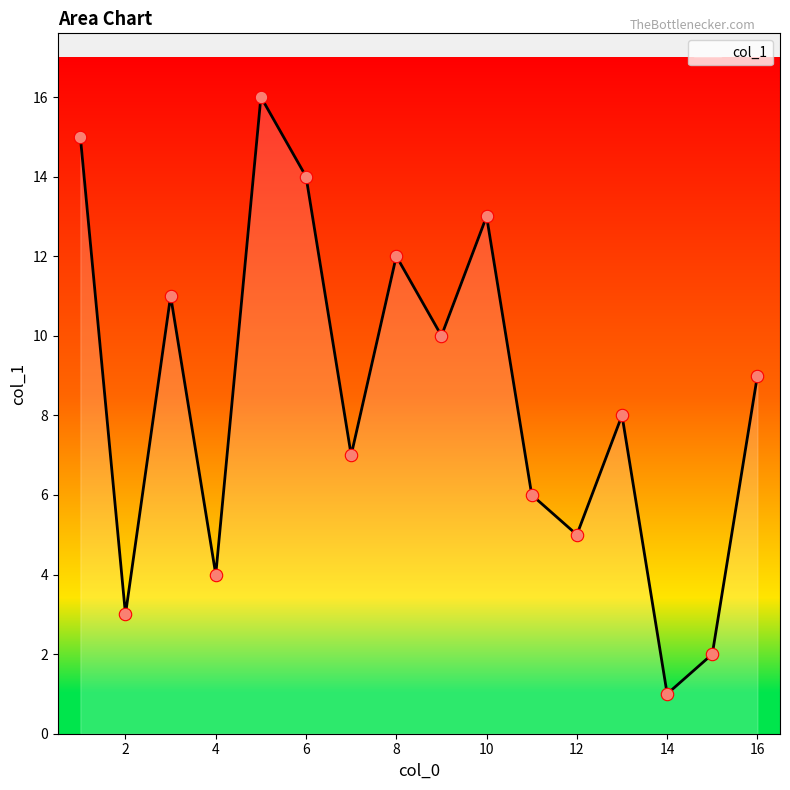

What is the greatest value displayed?

16